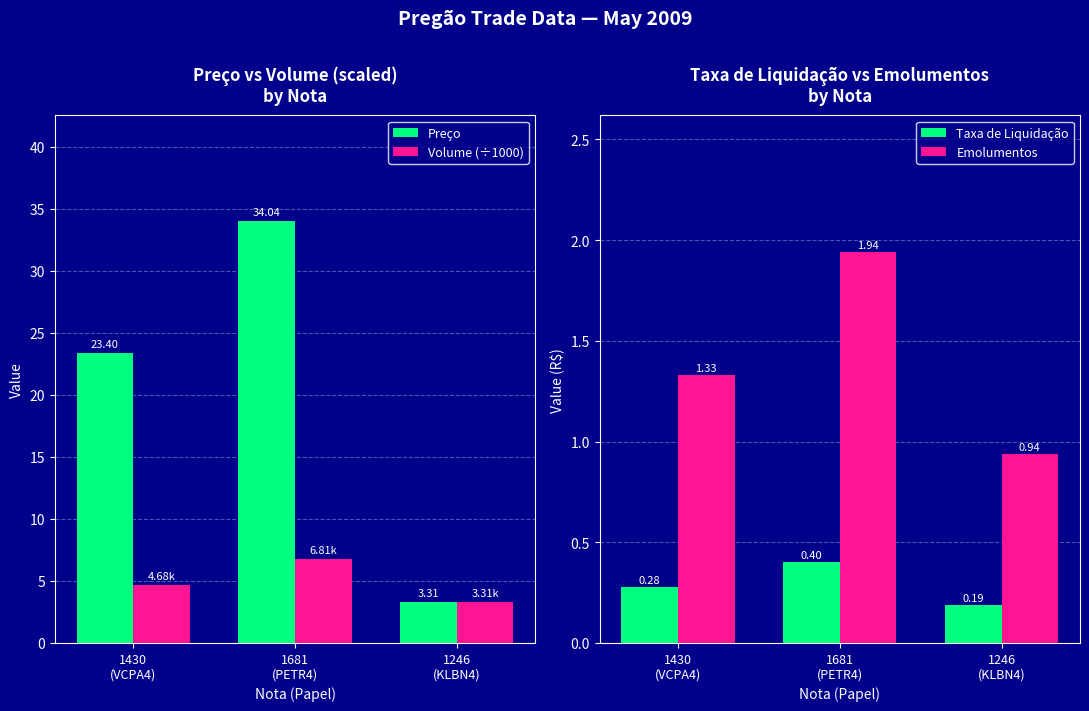

How many distinct data groups are displayed?

4